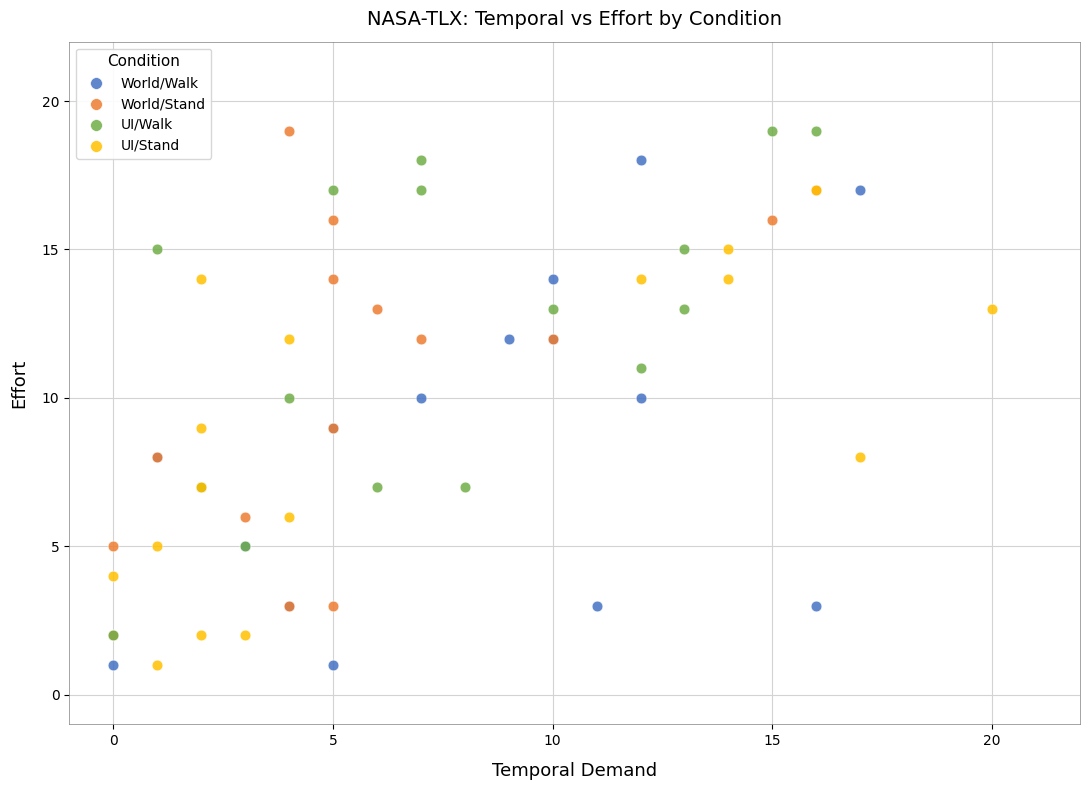

What are all the series names shown in the legend?

World/Walk, World/Stand, UI/Walk, UI/Stand